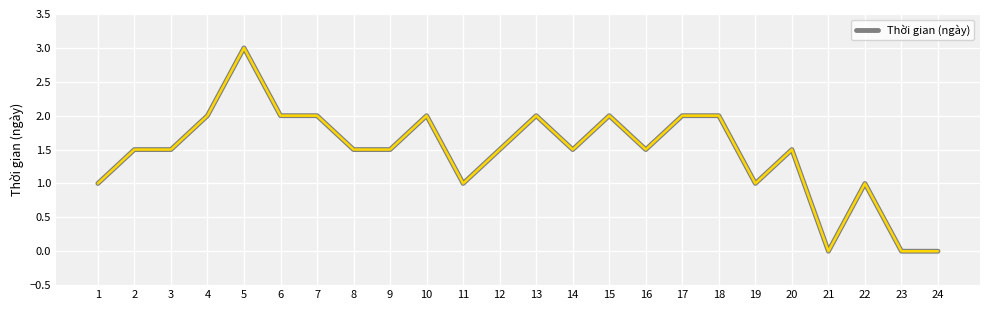

Count the number of data series in this chart.

1